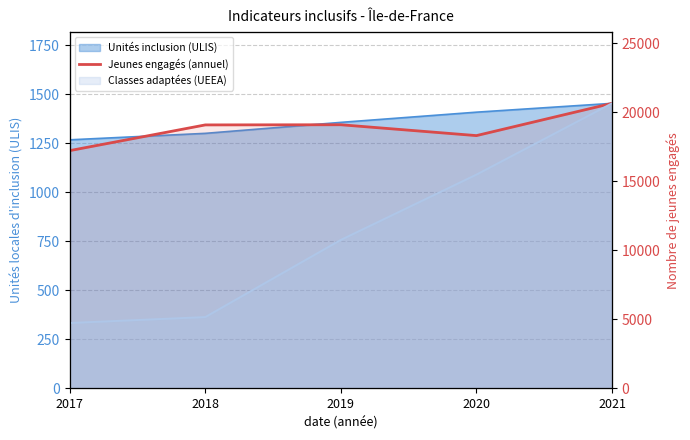

Reading right to left, what are all the values shown in this chart?

2021=20653	2020=18315	2019=19102	2018=19090	2017=17227